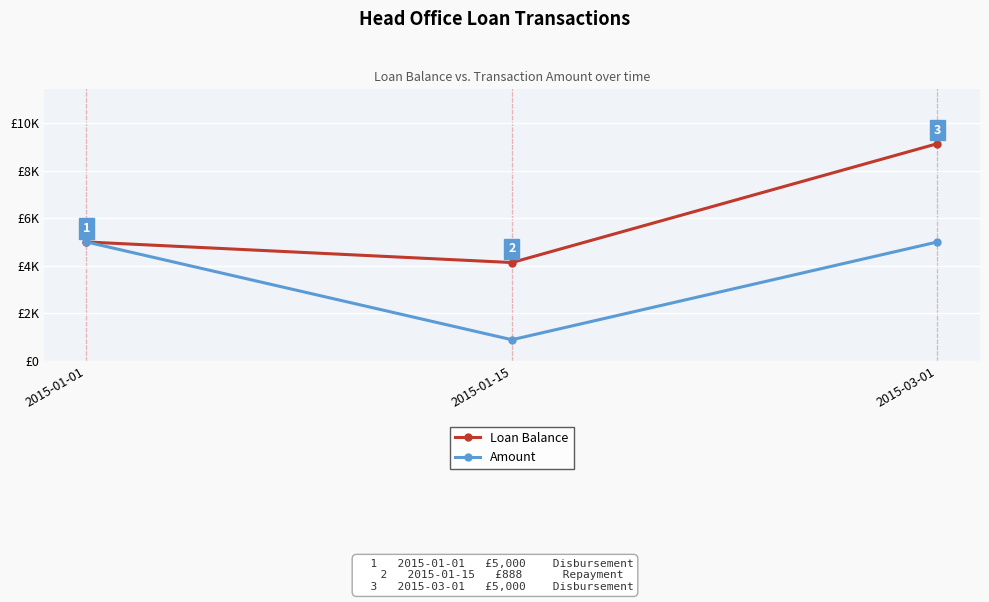

Reading left to right, transcribe all the data shown in this chart.

Loan Balance: 2015-01-01=5000.0	2015-01-15=4134.1	2015-03-01=9134.1
Amount: 2015-01-01=5000.0	2015-01-15=888.5	2015-03-01=5000.0